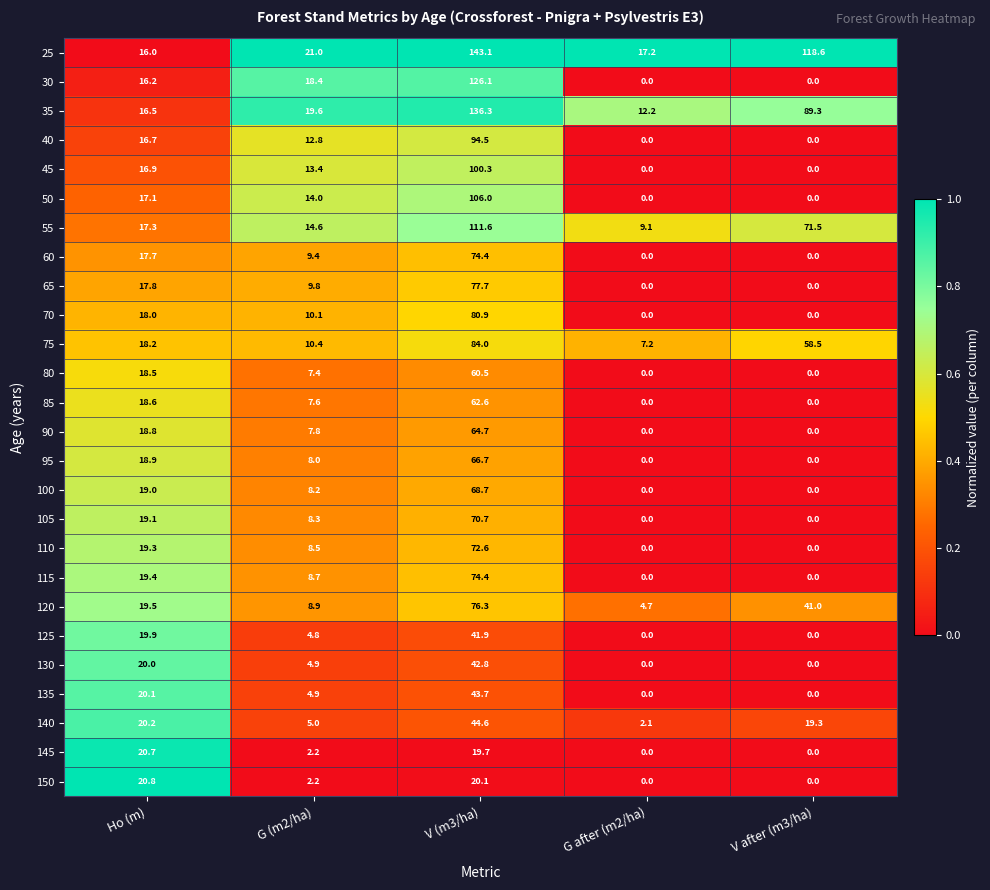

Which series has the largest range (max minus min)?

25